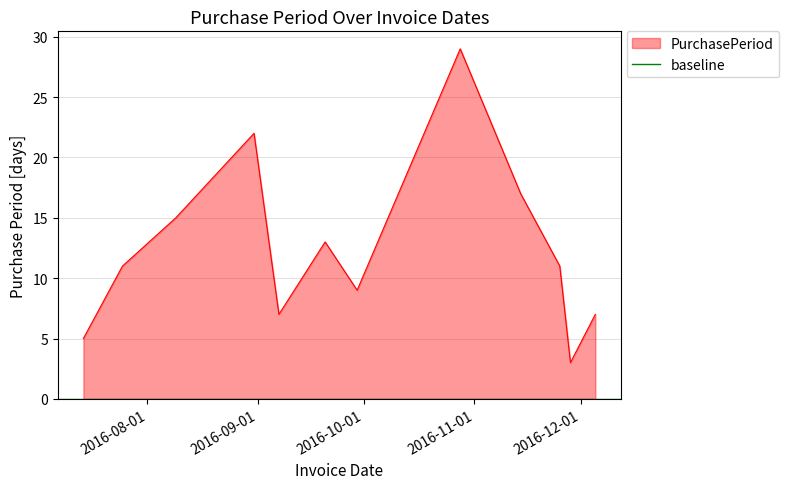

What is the ratio of the value at 2016-09-07 to the value at 2016-07-25?

0.6